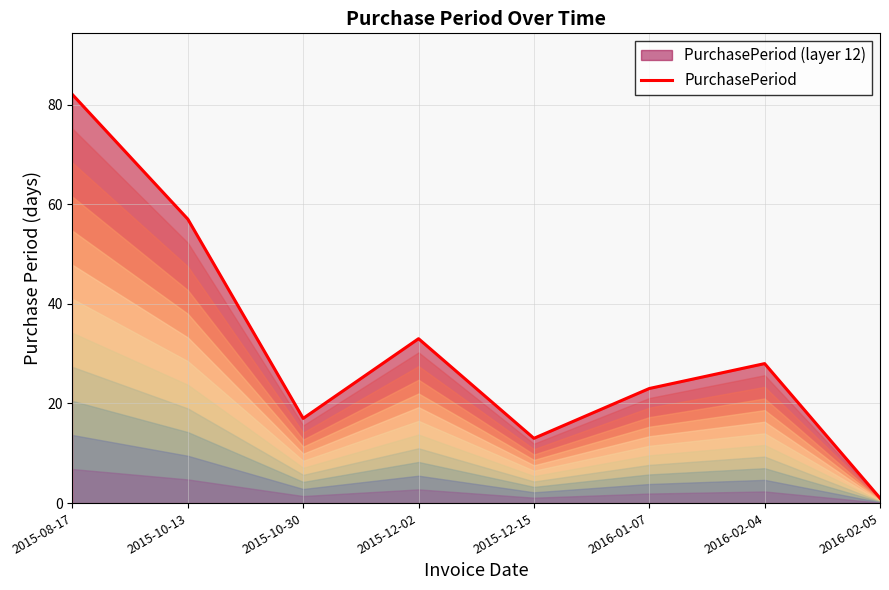

At which category does the data reach its first local valley?

2015-10-30